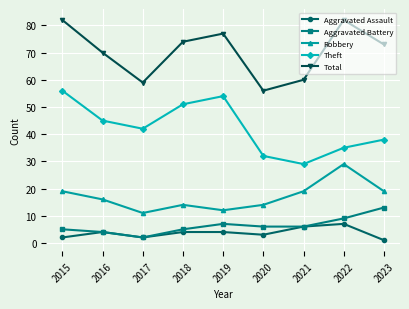

What is the difference between the highest and lowest values at 2022?

75